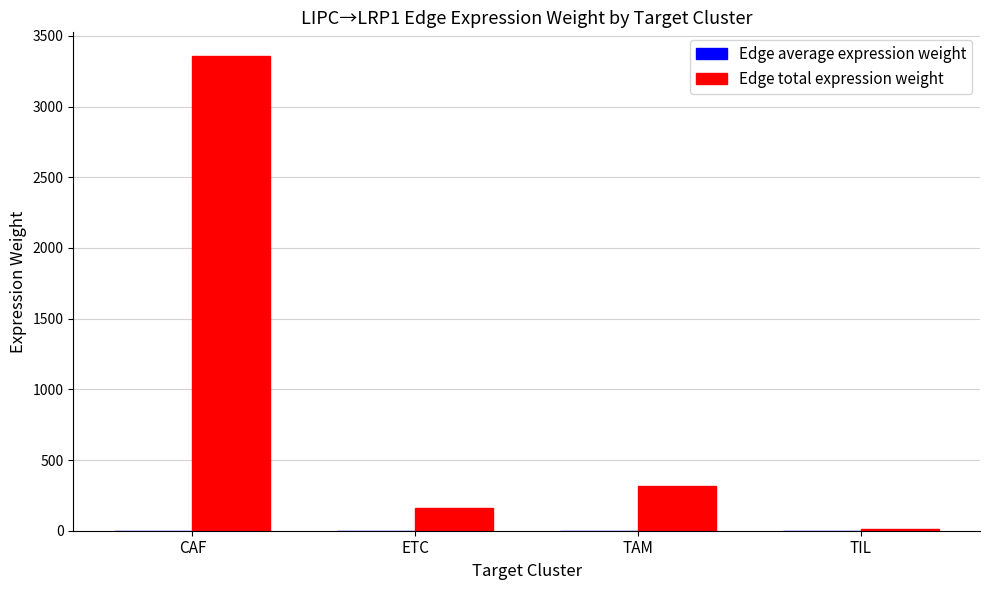

At which category is the sum across all series the highest?

CAF